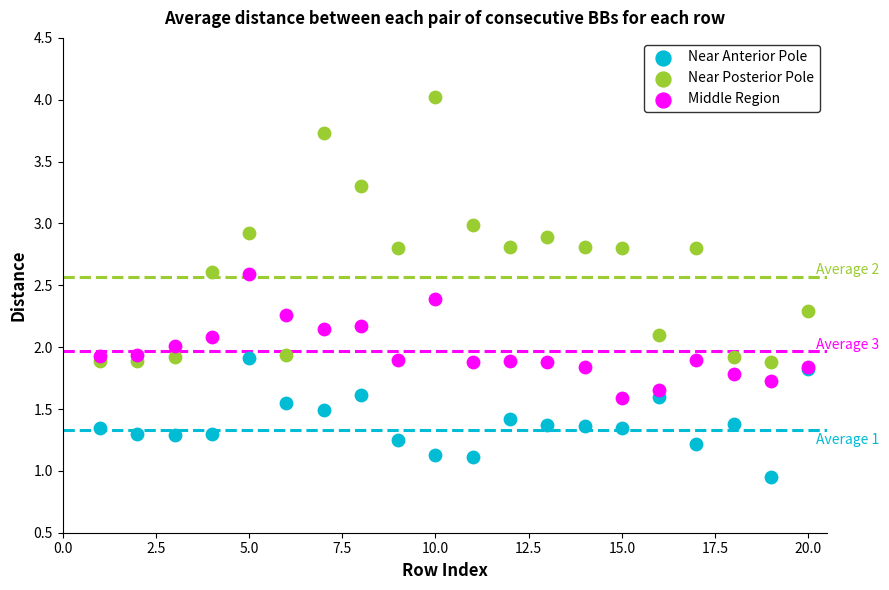

Which series has the largest Y range (max minus min)?

Near Posterior Pole